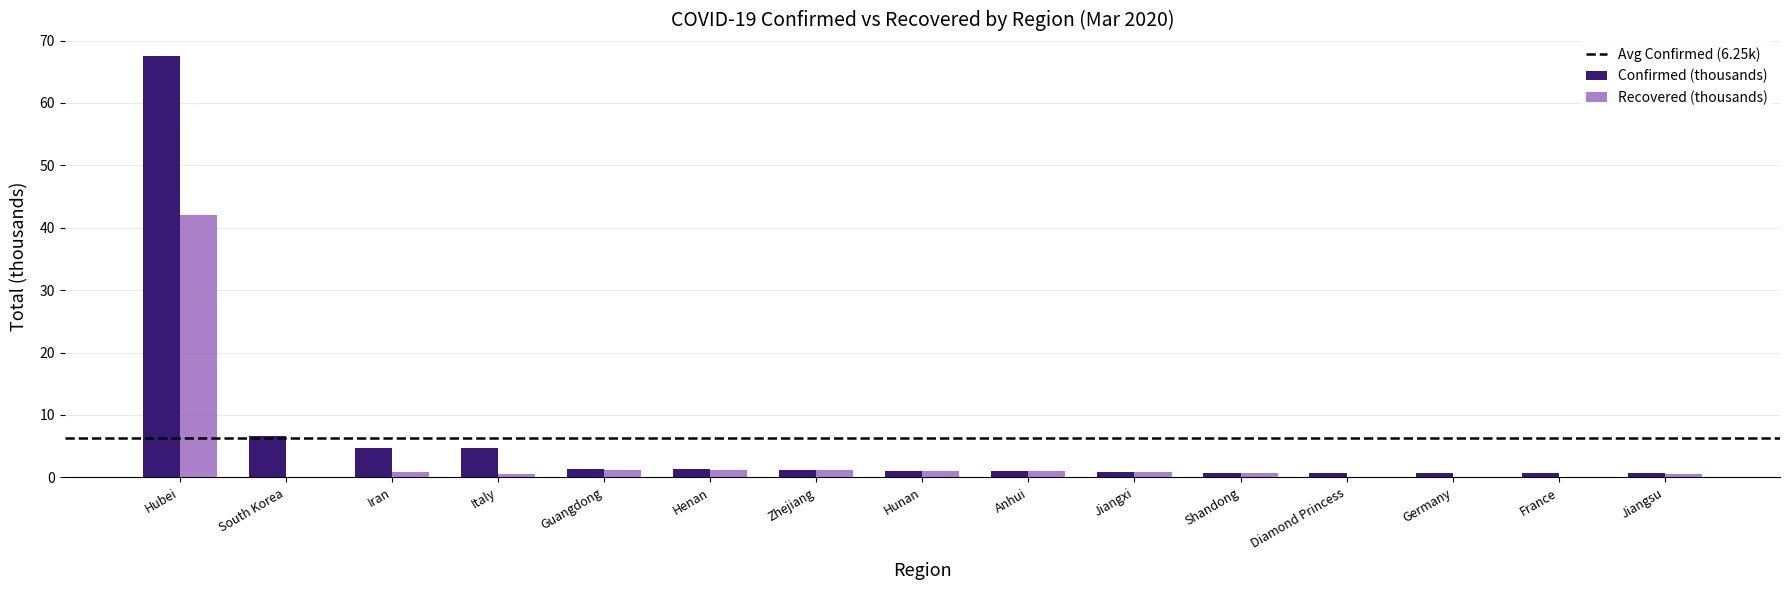

How many series are shown in this chart?

2